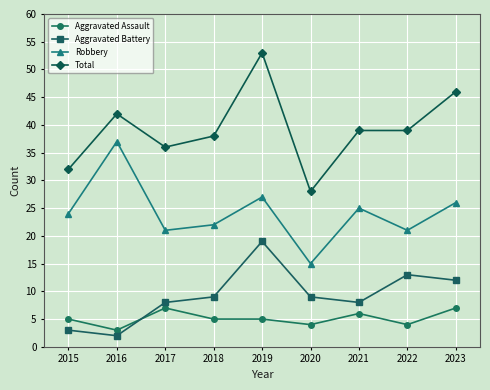

What is the sum of the Aggravated Assault values at 2019 and 2016?

8